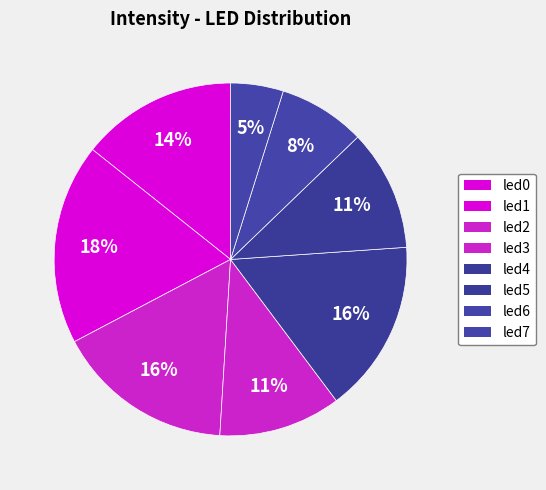

What is the change in value from led0 to led3?

-0.1